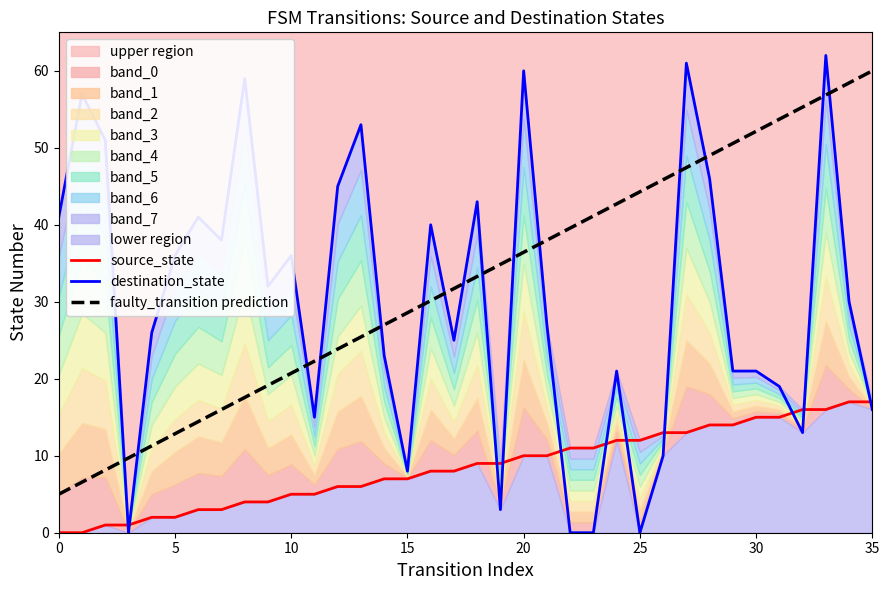

At which label does faulty_transition prediction reach its peak?

35